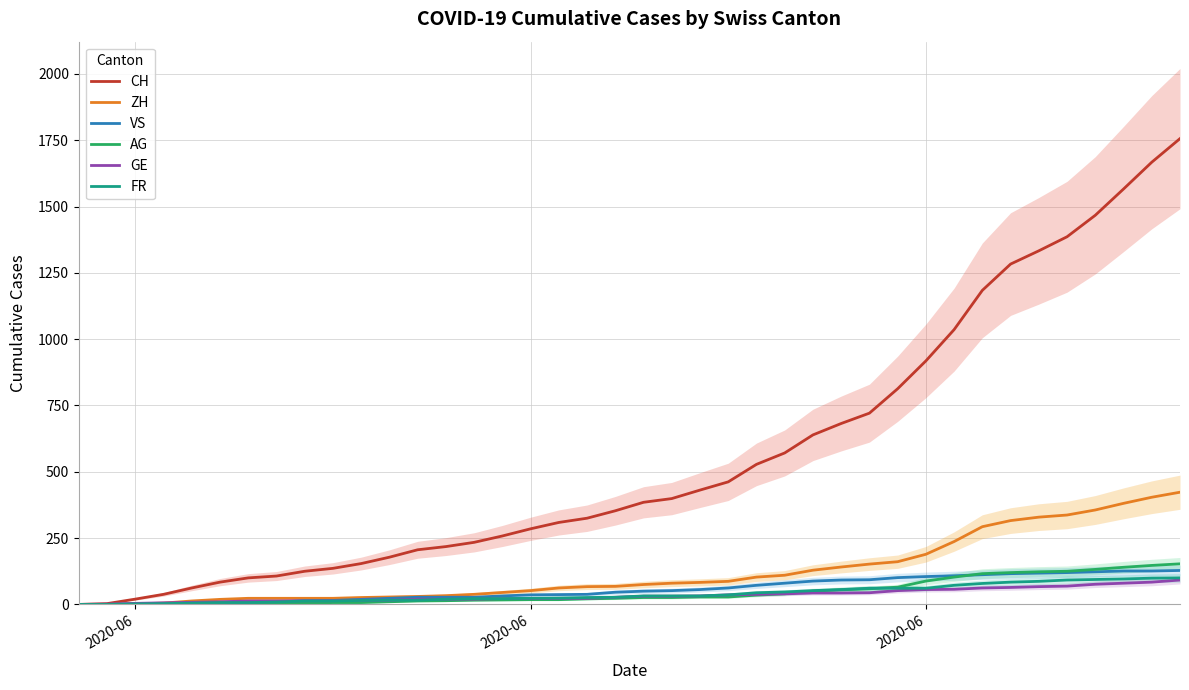

Does the chart have visible grid lines?

Yes